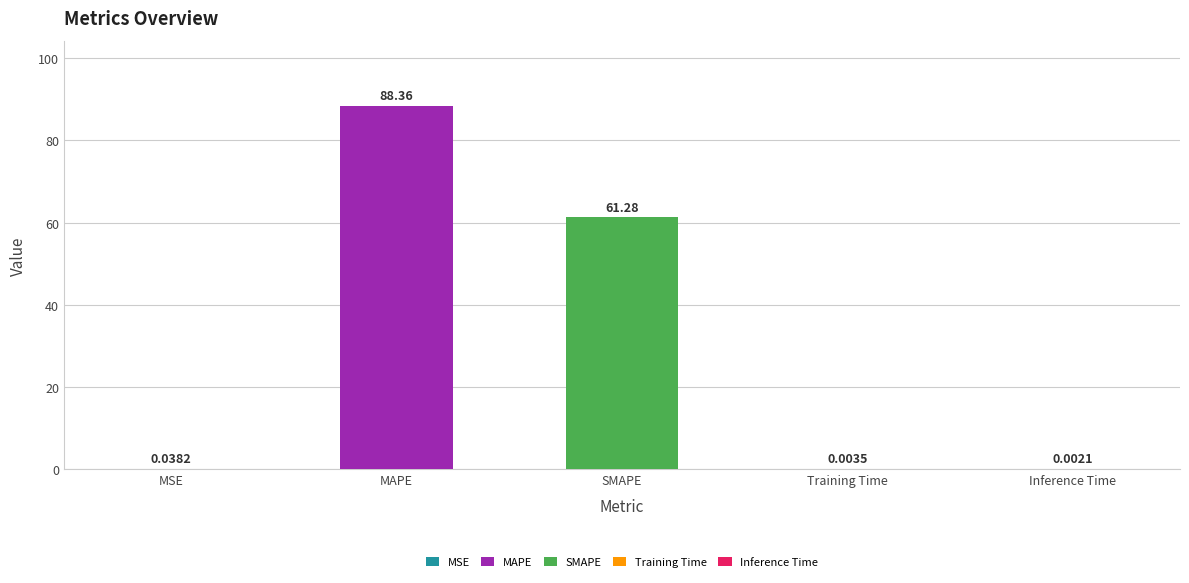

Which label corresponds to the smallest value in the chart?

Inference Time